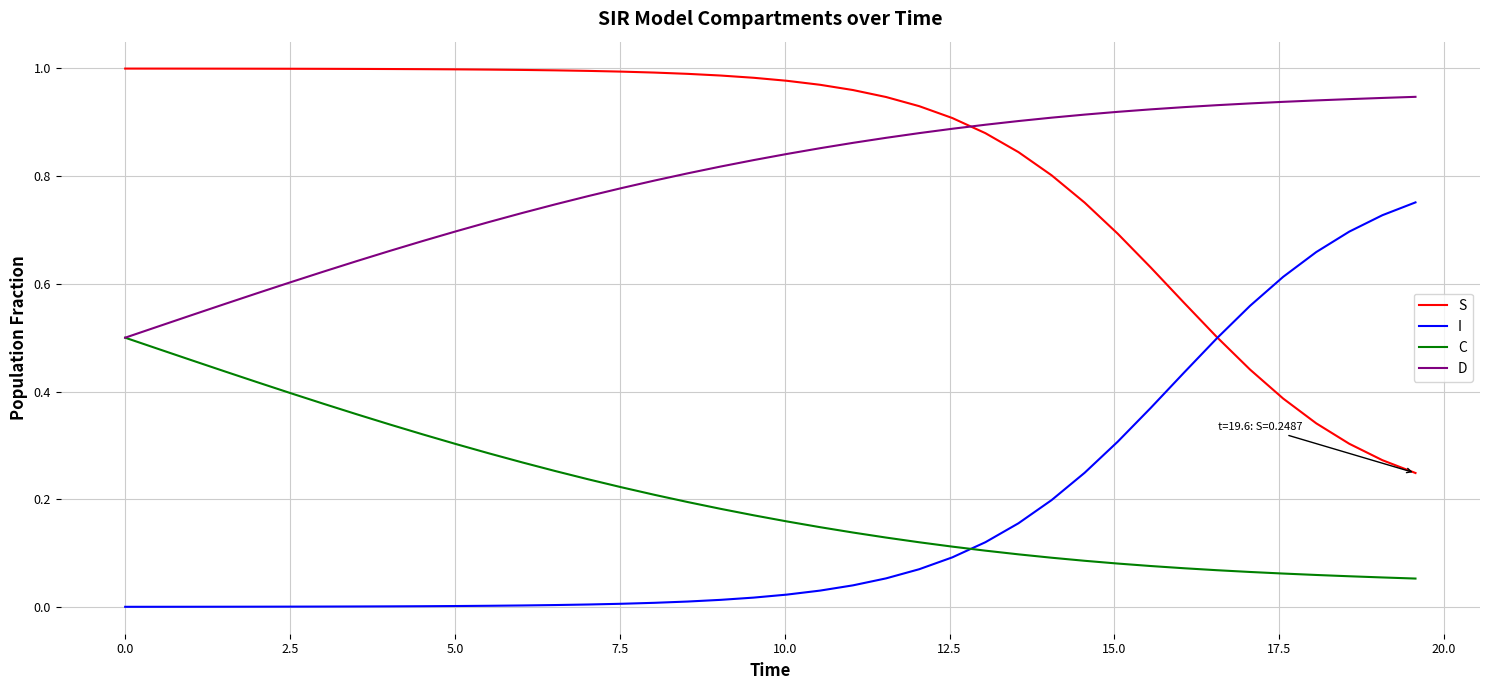

Does the chart display data point markers on the line(s)?

No